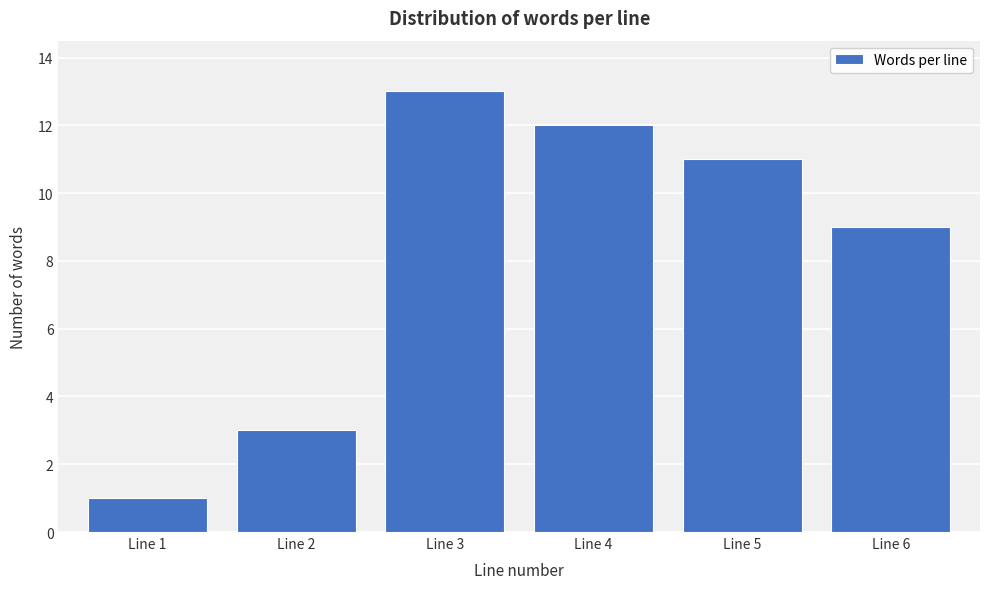

Reading right to left, extract all data points from this chart.

Line 6=9	Line 5=11	Line 4=12	Line 3=13	Line 2=3	Line 1=1